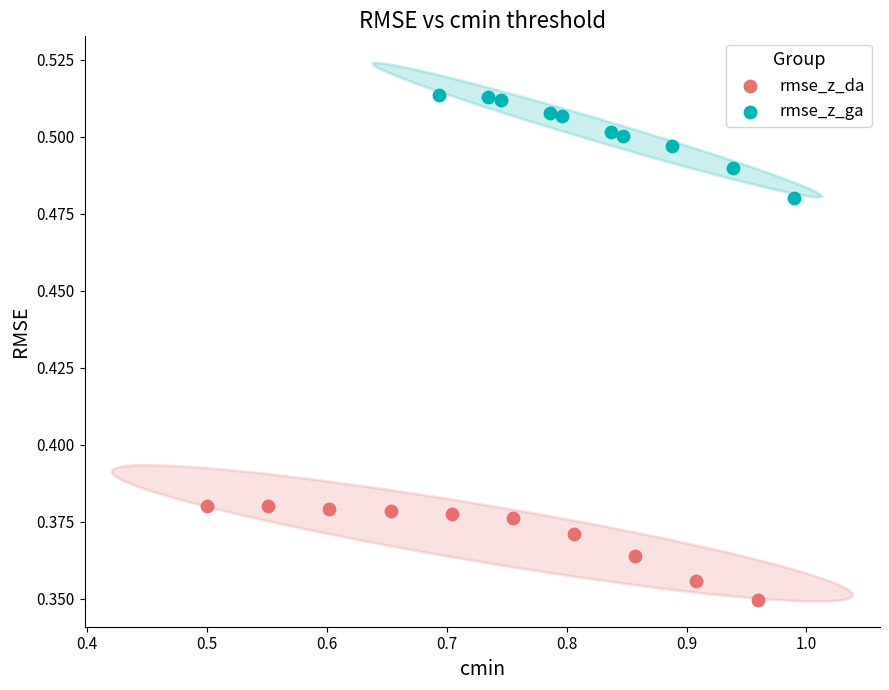

Which series contains the highest Y value?

rmse_z_ga